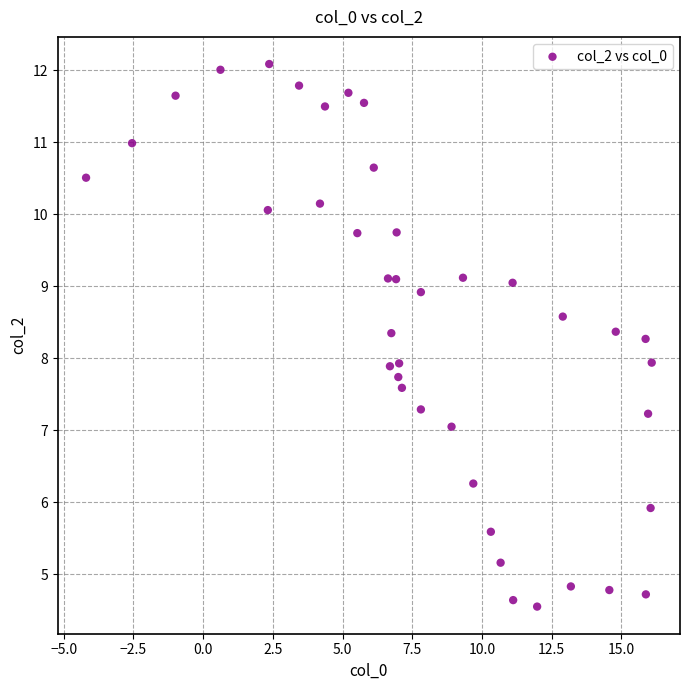

What is the range of X values (max minus min)?

20.3